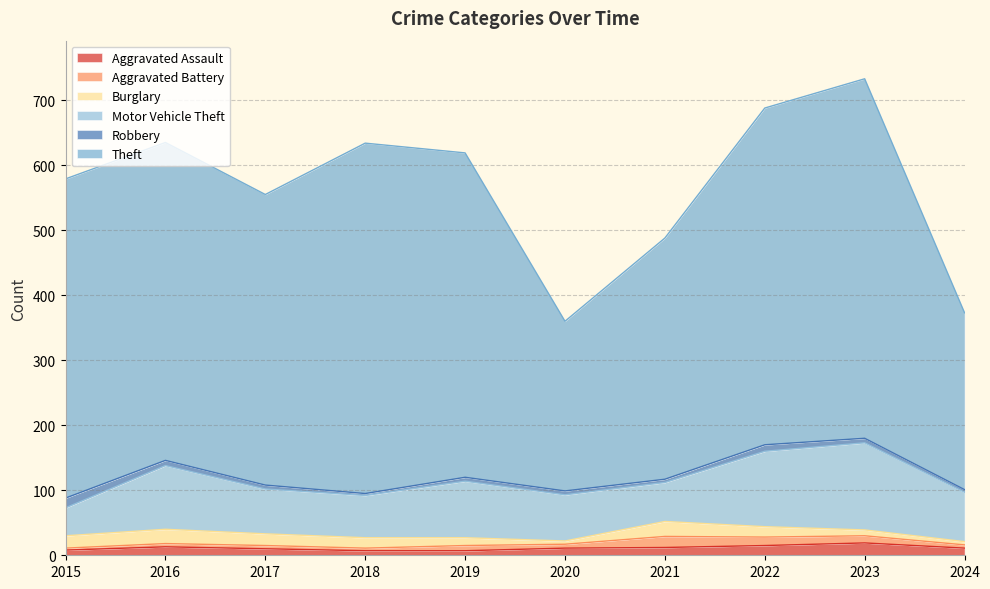

The value of Theft at 2018 is 539. True or false?

True